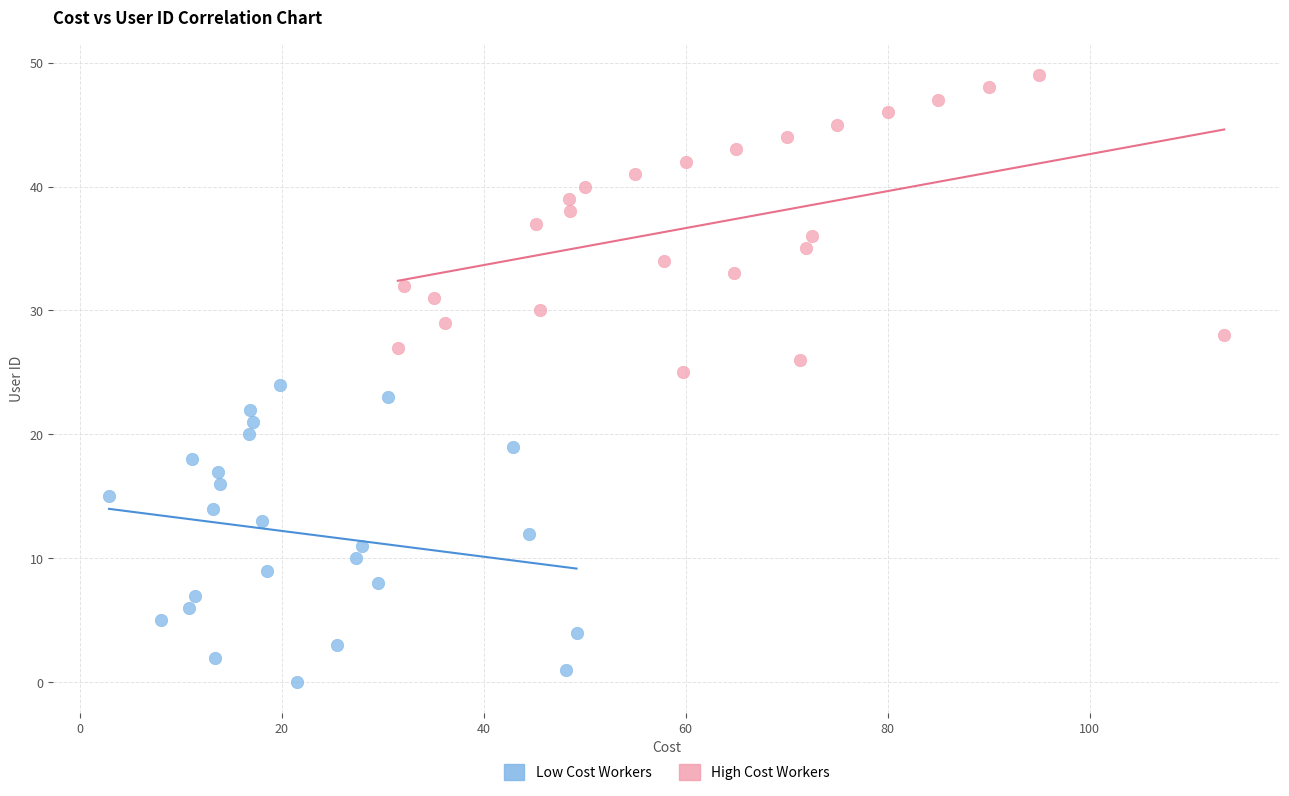

Which series reaches the maximum Y coordinate?

High Cost Workers